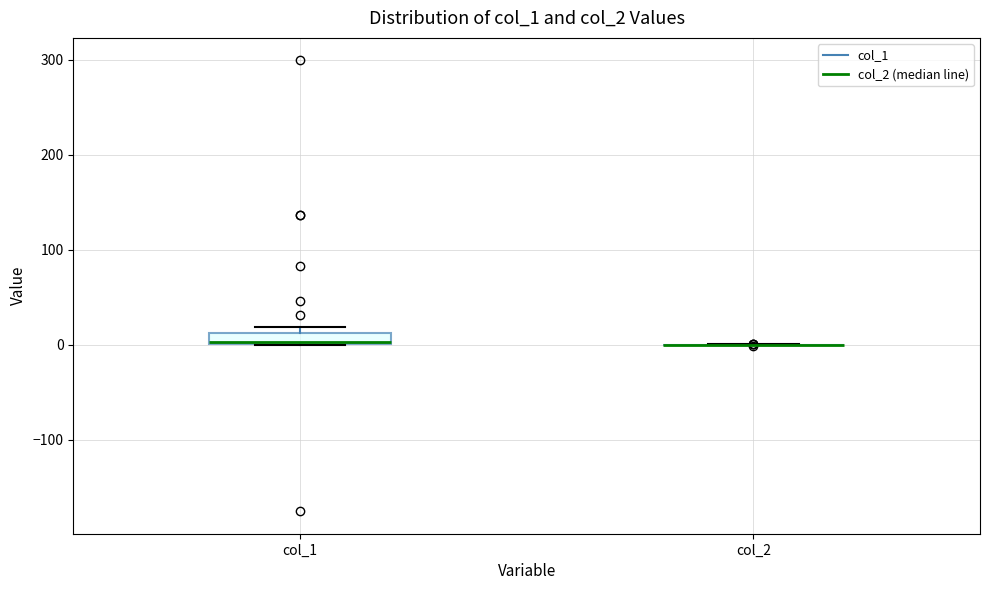

Which box is the tallest, from its lower edge to its upper edge?

col_1